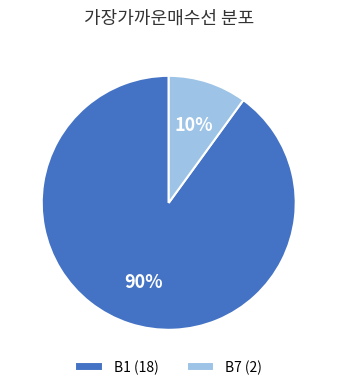

The B1 slice represents 99% of the pie. True or false?

False